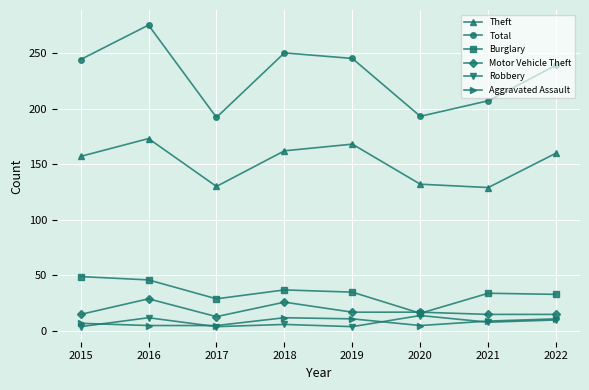

What is the value of the Theft point at the 6th from the left?

132